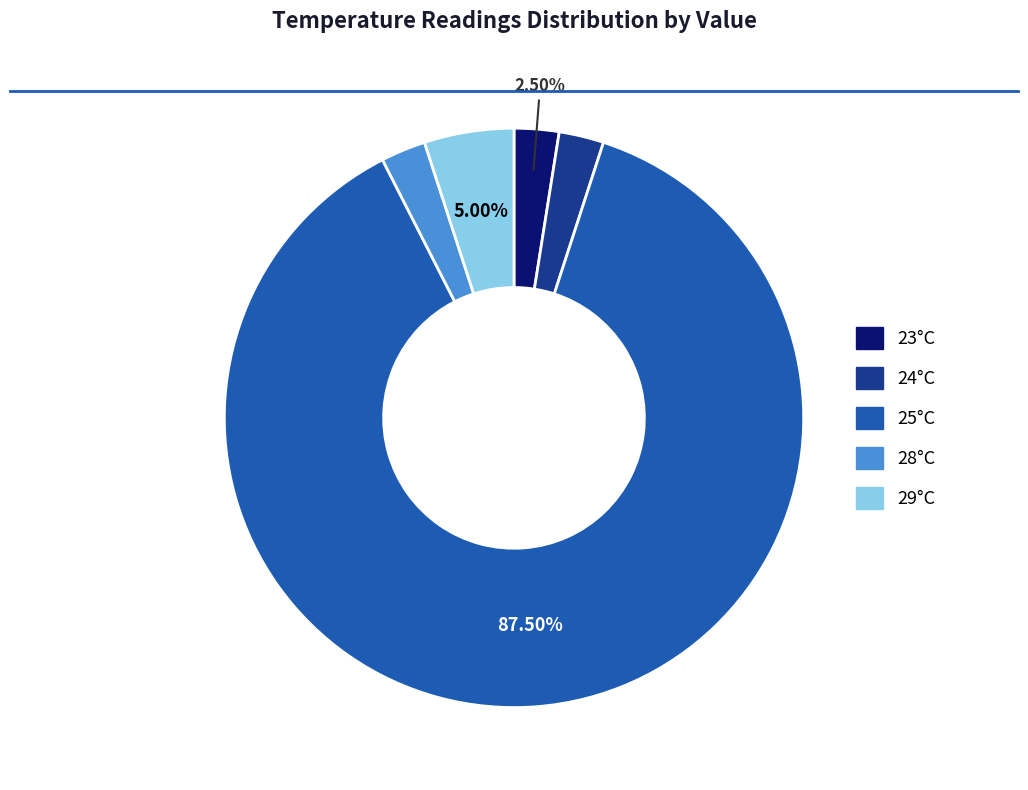

Is there a majority slice in this chart?

Yes